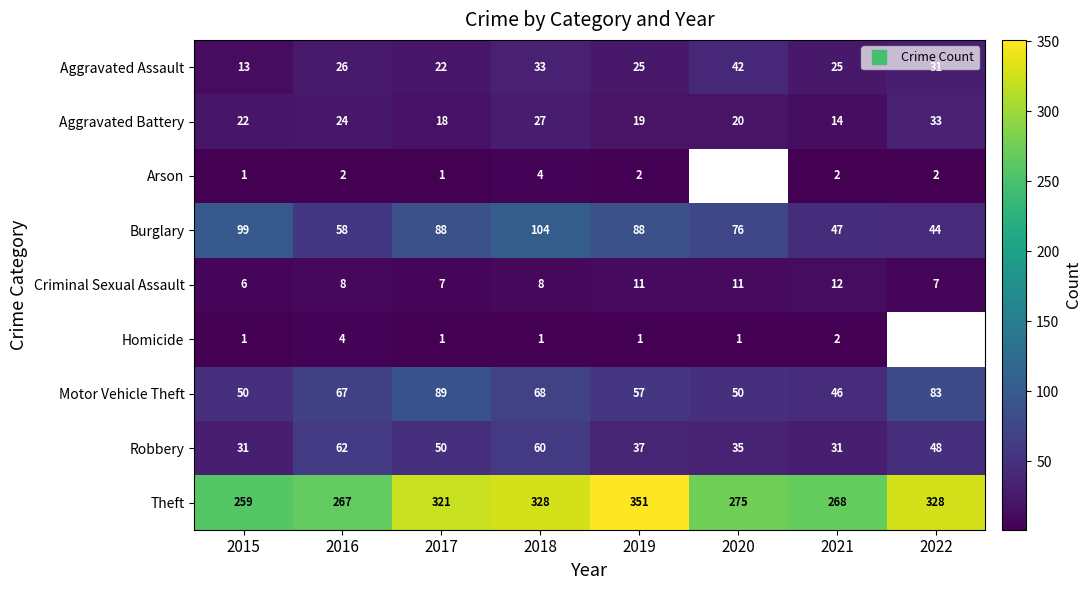

Which series has the largest total across all categories?

Theft